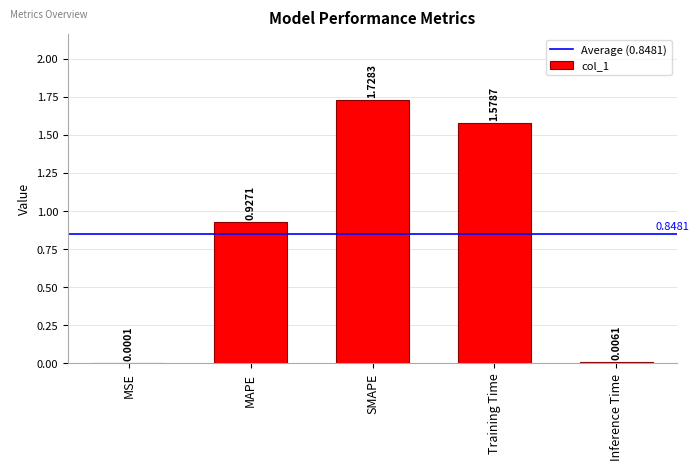

What is the change in value from MSE to Training Time?

+1.6